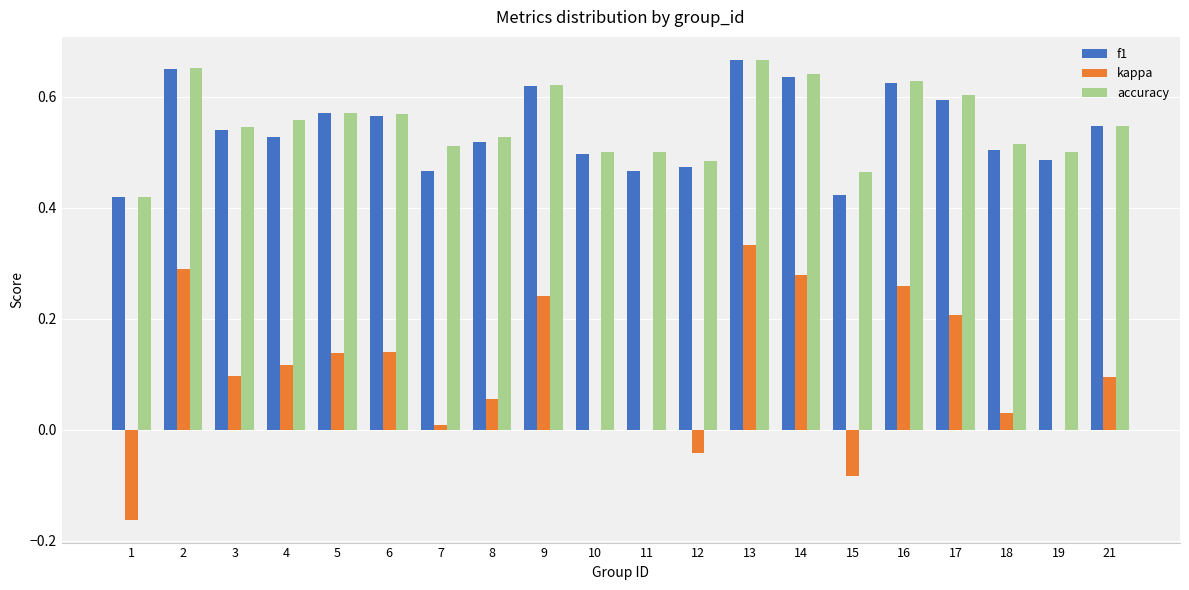

Which series has the largest total across all categories?

accuracy